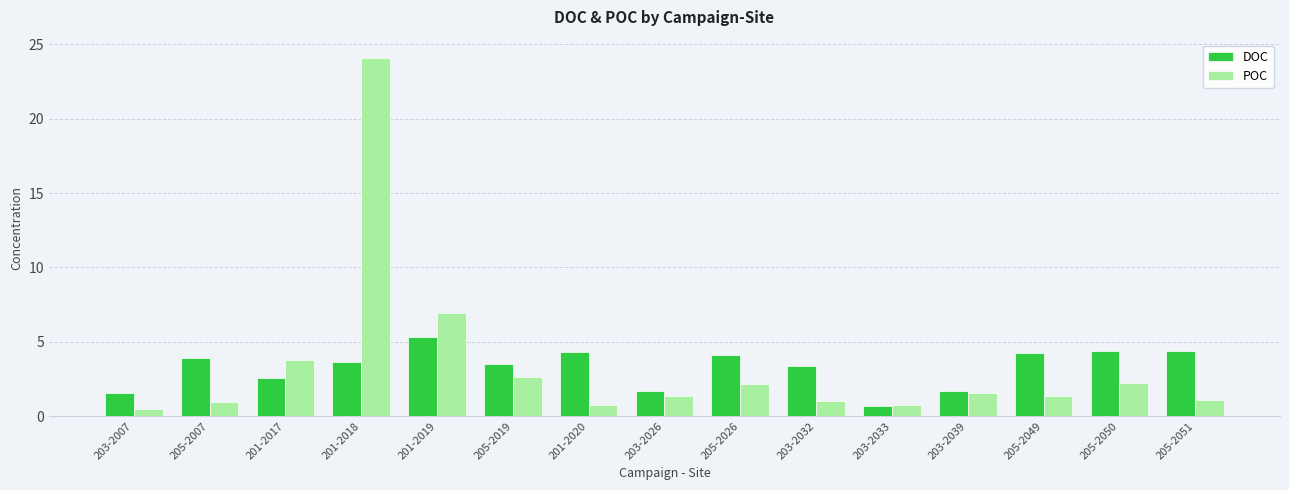

What is the total value across all series at 205-2050?

6.6